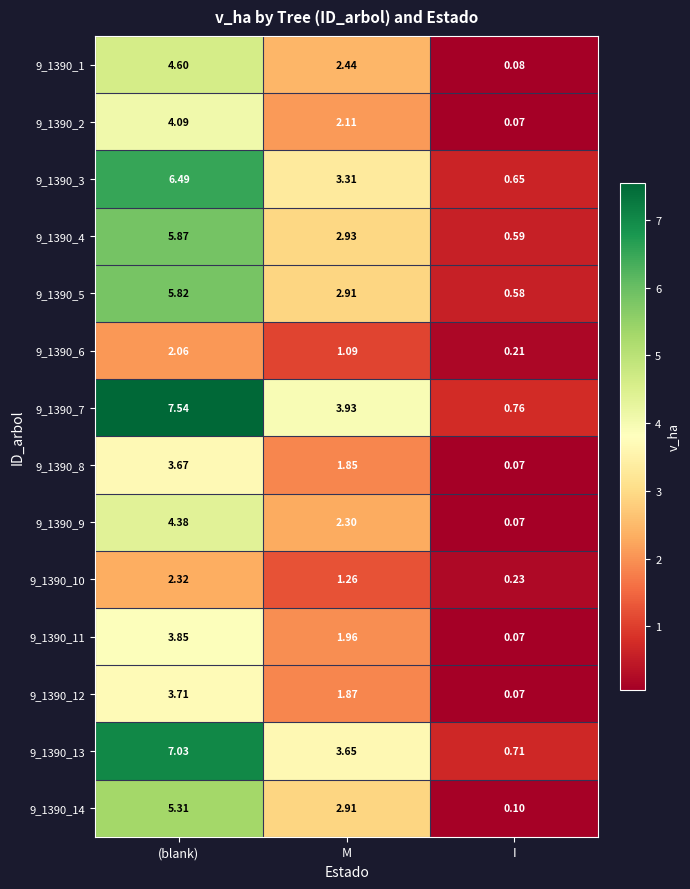

Which series has the largest total across all categories?

9_1390_7